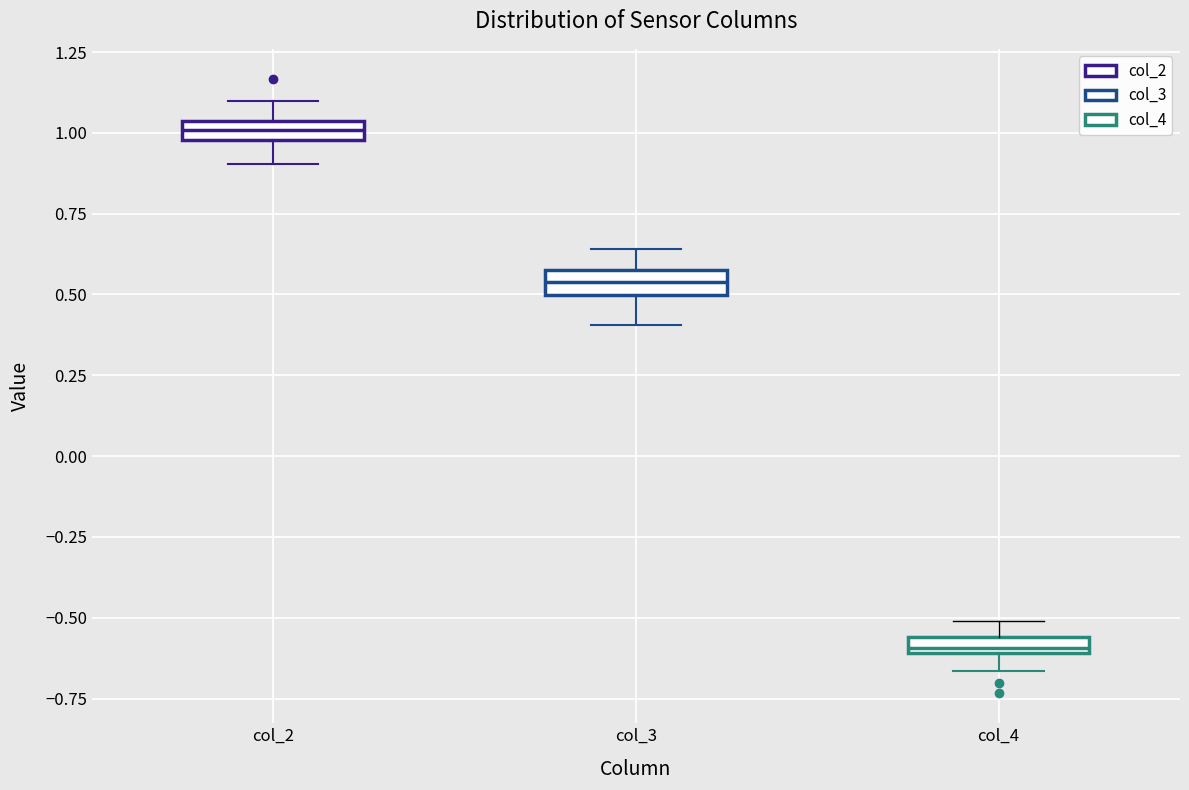

Where does the lower whisker of the box for col_3 end on the y-axis? The values are not printed on the chart, so give them approximately, as read against the axis.

0.40